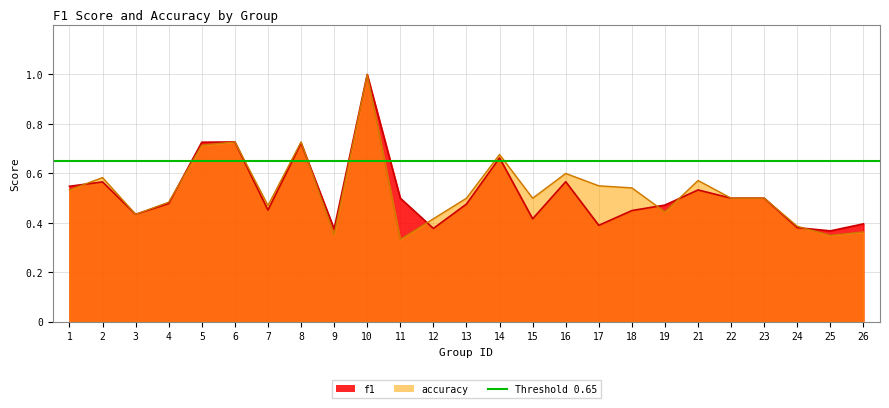

Which series changed the most between 6 and 14?

f1